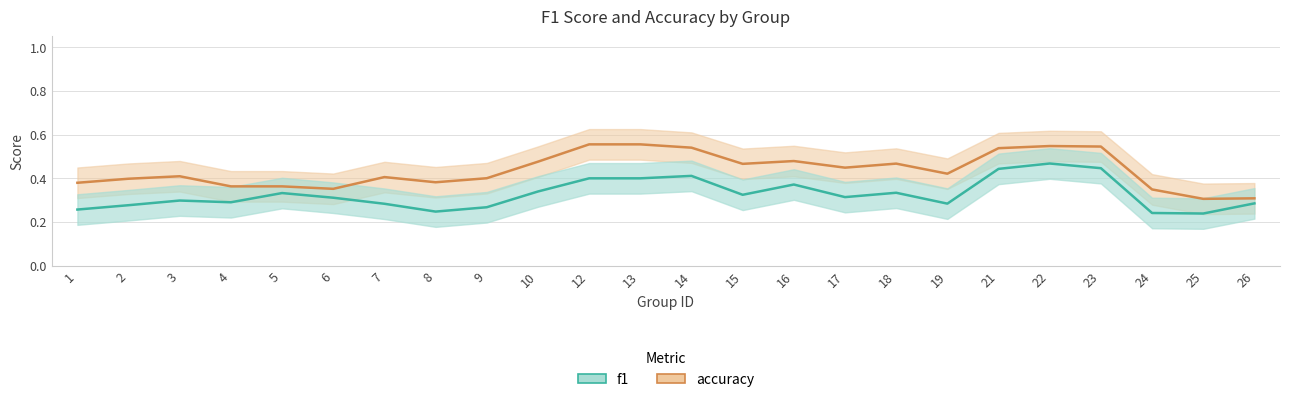

What are all the series names shown in the legend?

accuracy, f1